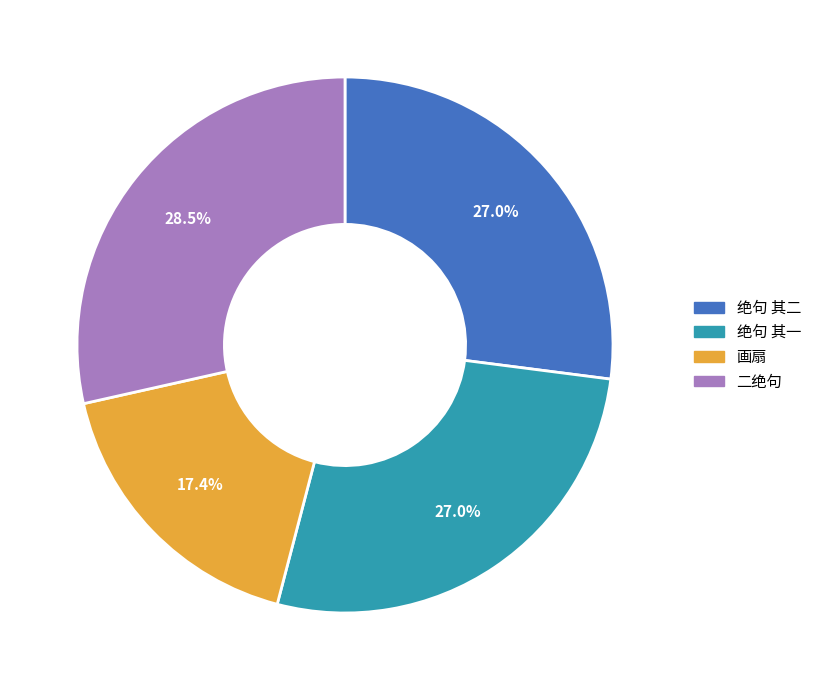

Is there a majority slice in this chart?

No